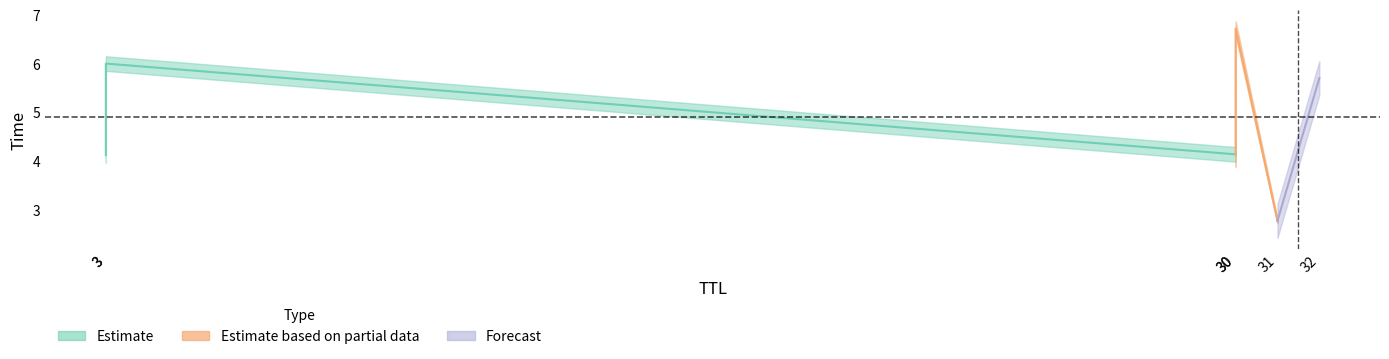

The chart shows a value of 1.2 at 30. True or false?

False